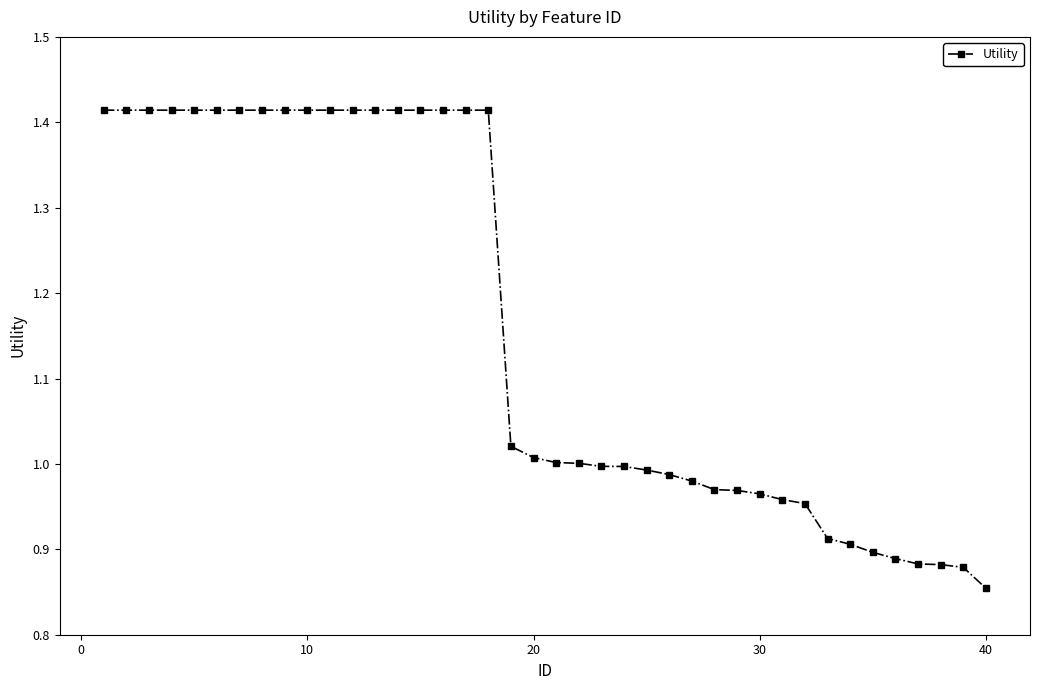

What is the difference between the second highest and minimum values?

0.6